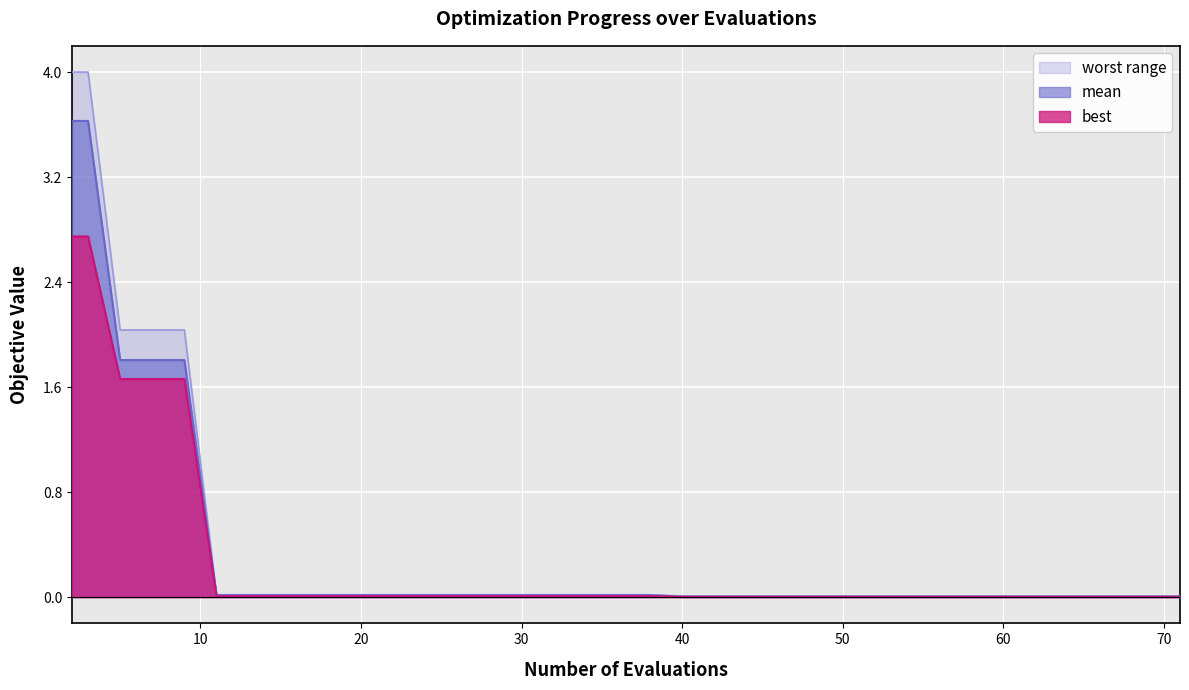

How many lines are shown in the chart?

3